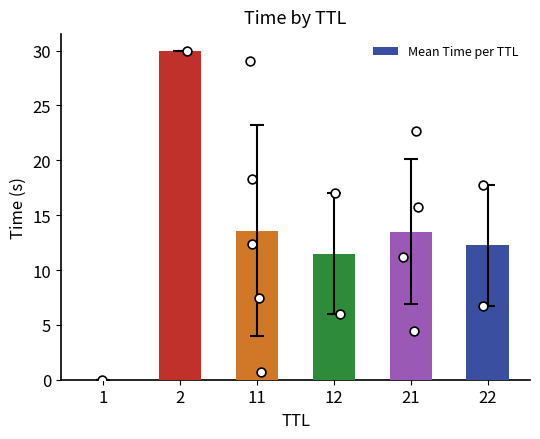

Approximately how many times larger is the value at 12 compared to 2?

0.4